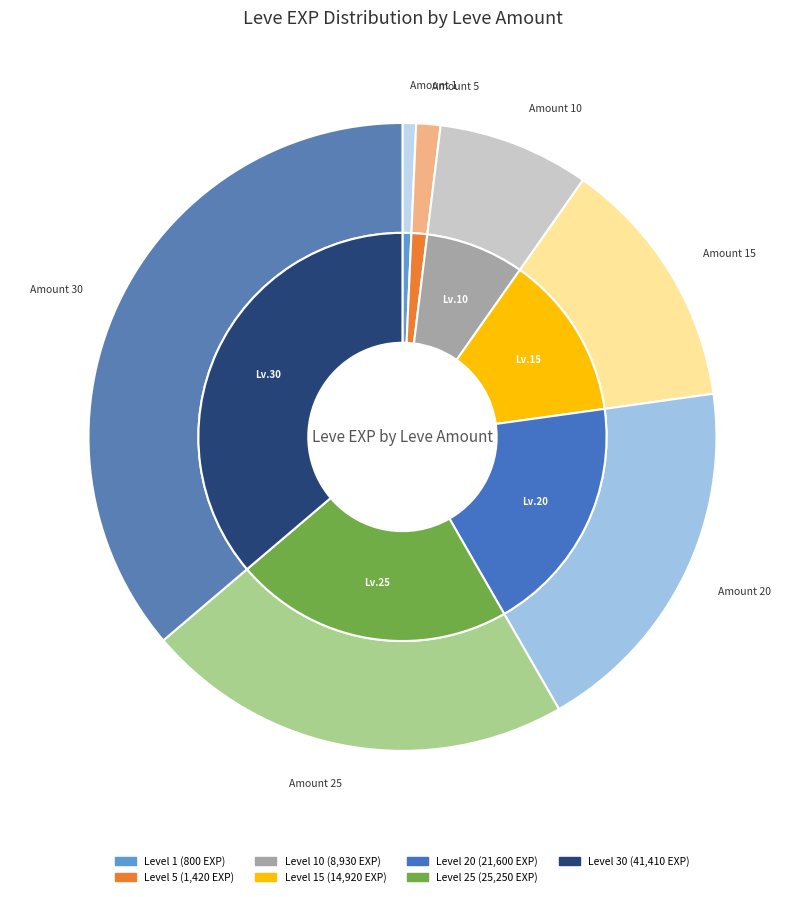

Which category has the smallest portion of the pie?

1